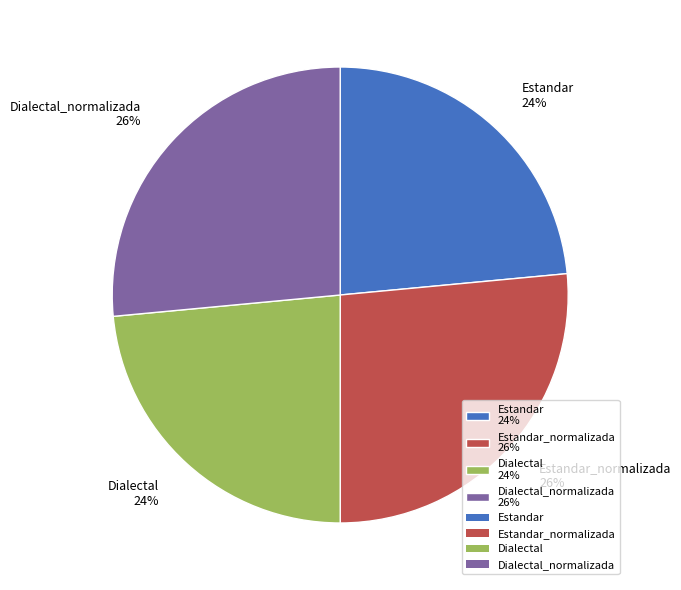

Approximately how many times larger is the value at Estandar 24% compared to Dialectal 24%?

1.0